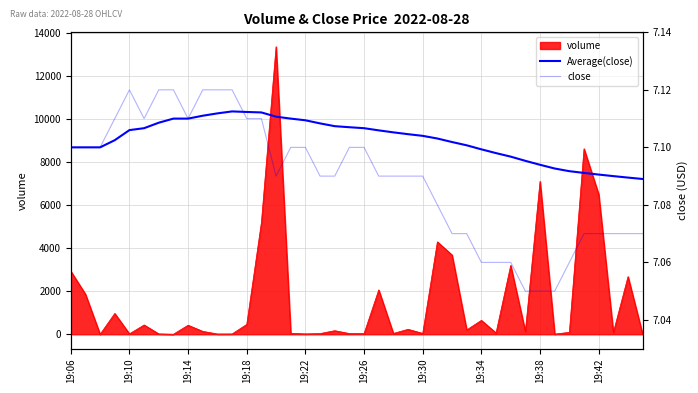

The Average(close) series shows 7.1 at 19:42. True or false?

True